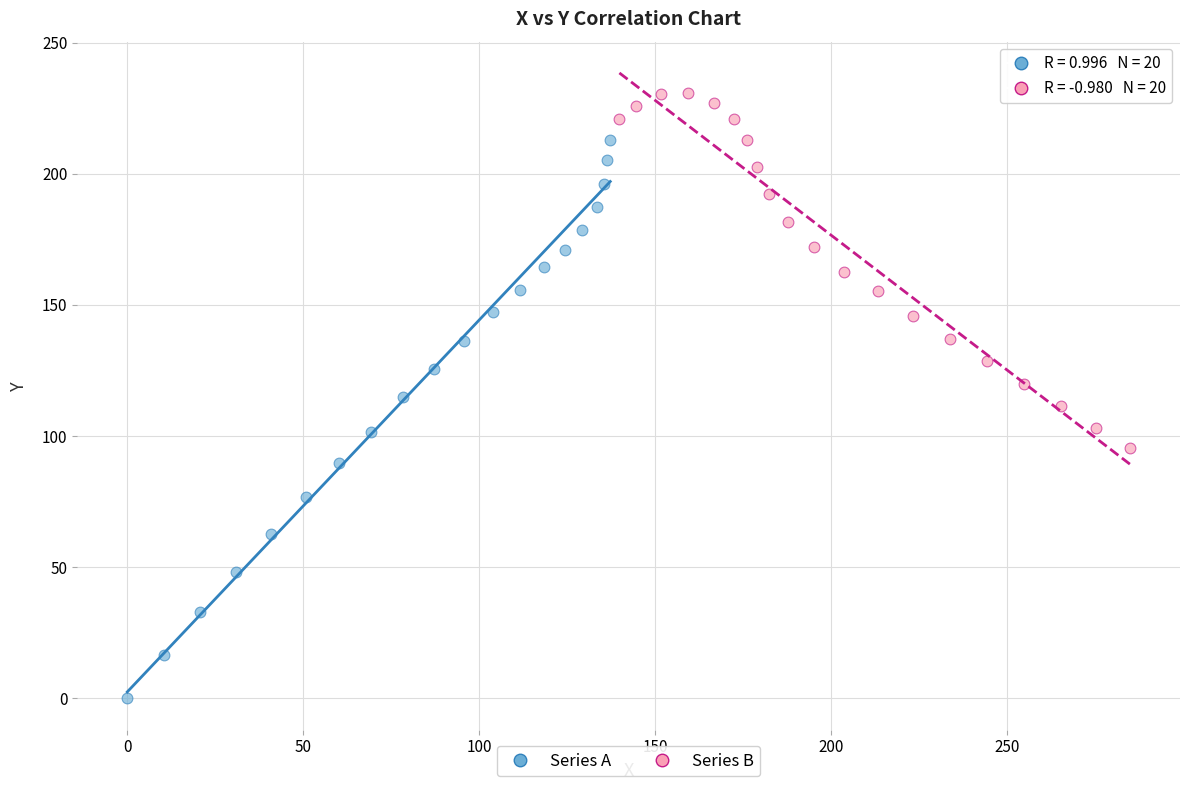

Which series reaches the maximum Y coordinate?

Series B